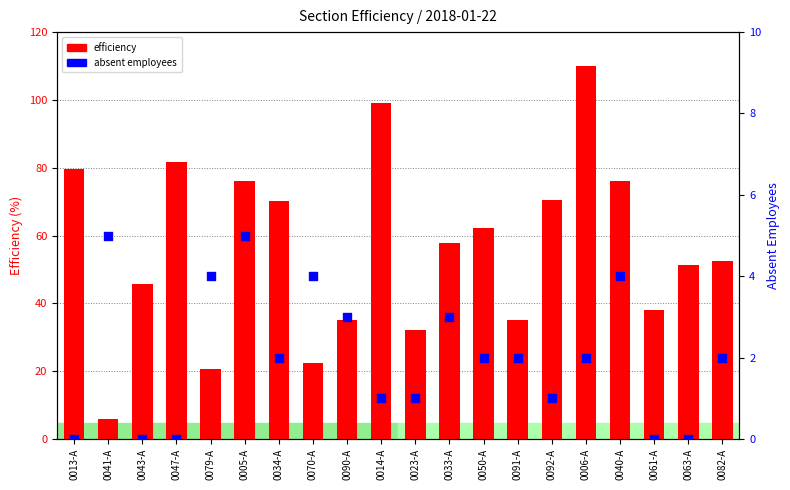

At how many categories does at least one series exceed 24?

17